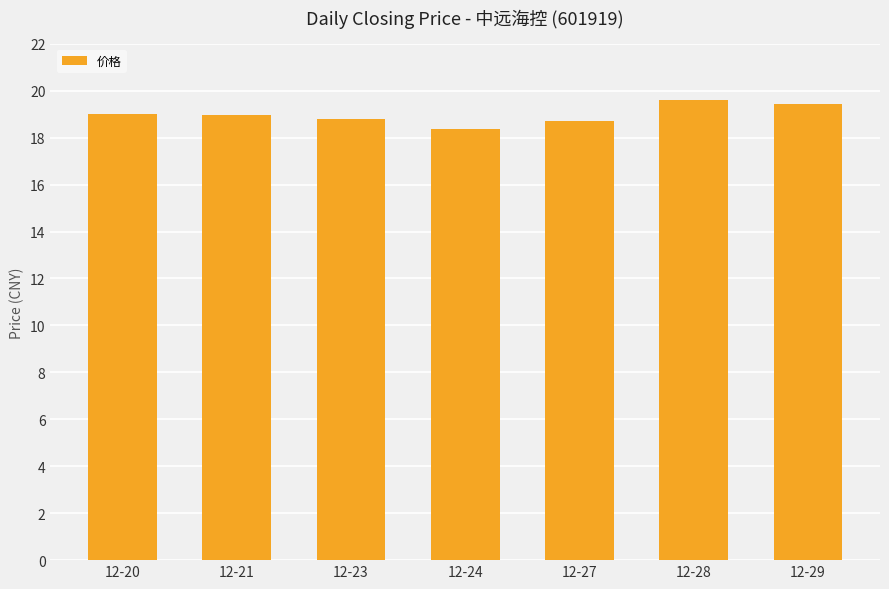

The value at 12-21 is 18.9. True or false?

True